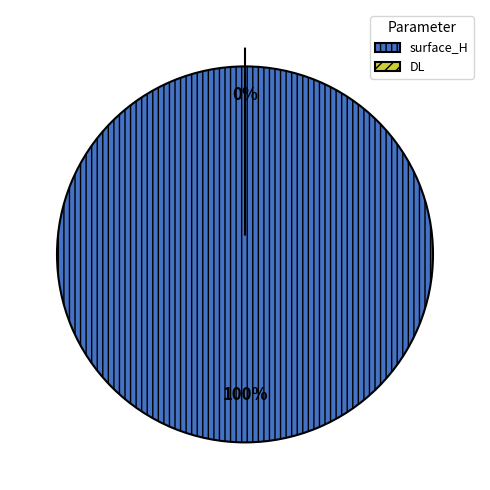

What percentage do surface_H and DL together represent?

100.0%